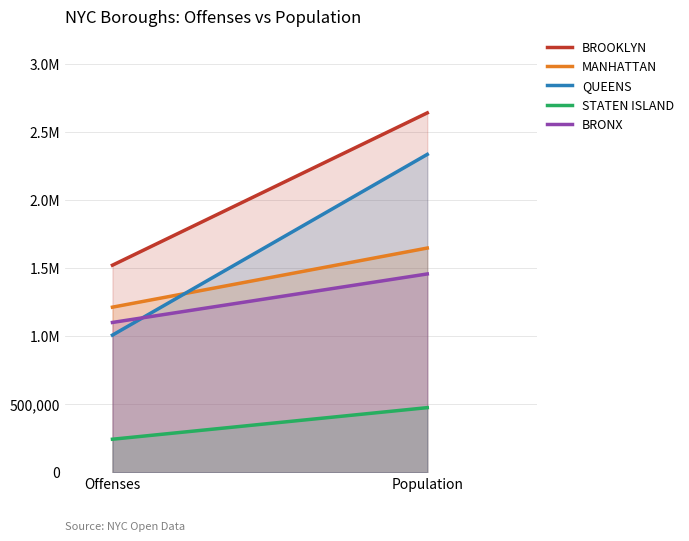

Reading left to right, transcribe all the data shown in this chart.

BROOKLYN: 1519961	2637624
MANHATTAN: 1211924	1645734
QUEENS: 1006870	2333054
STATEN ISLAND: 242805	474558
BRONX: 1099756	1455720